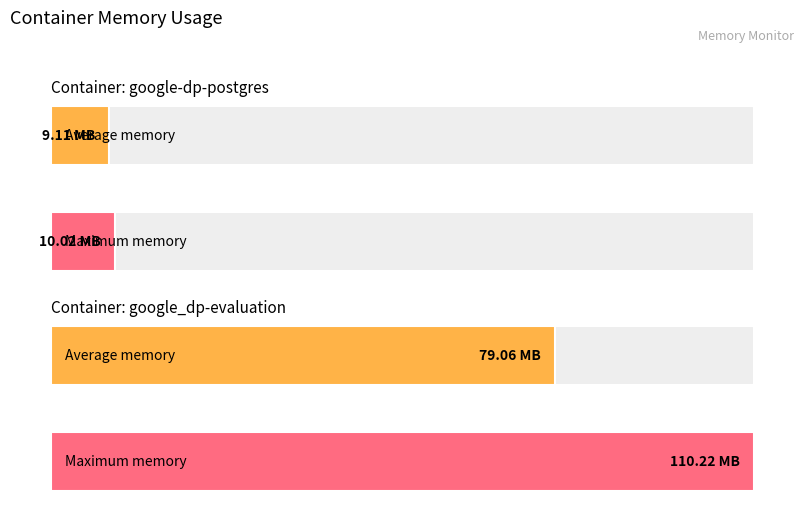

Reading left to right, list all the values displayed in this chart.

google-dp-postgres: 0=9114965.3	1=10018816.0
google_dp-evaluation: 0=79060992.0	1=110215168.0